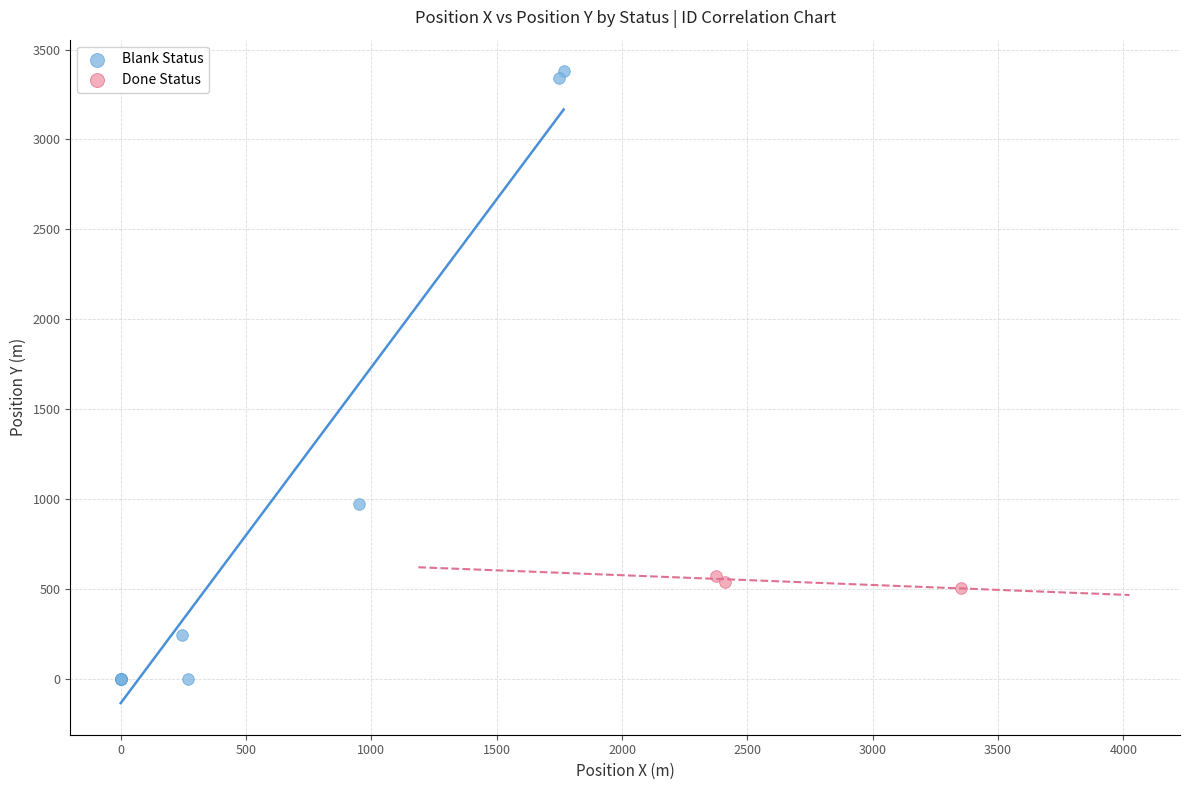

What are all the series names shown in the legend?

Blank Status, Done Status